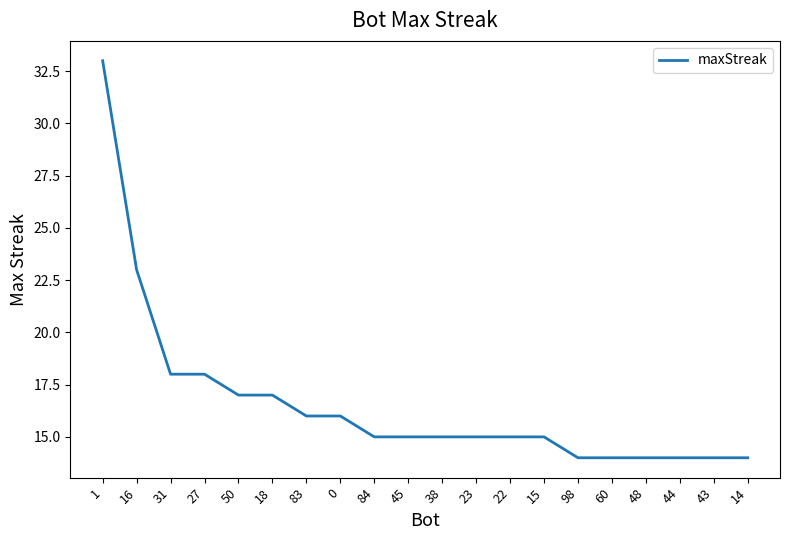

Does the chart have visible grid lines?

No